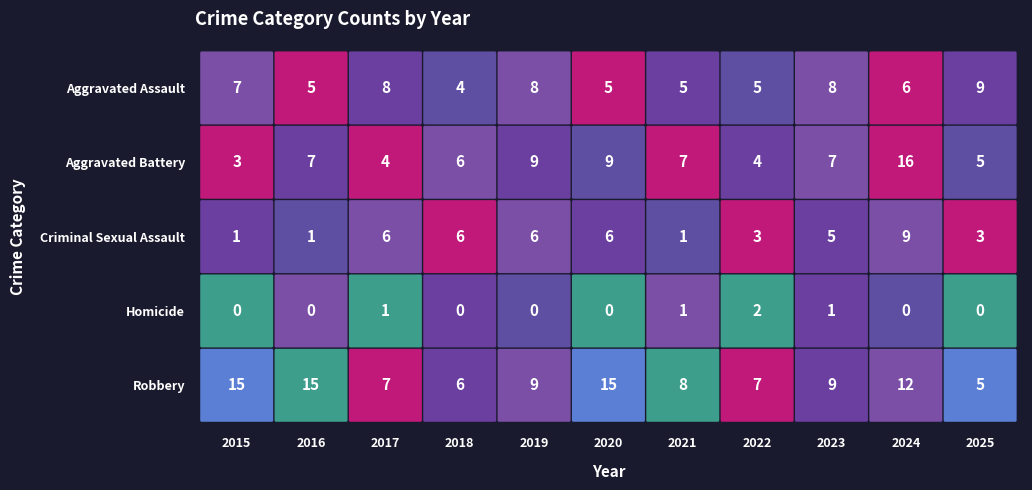

Which series changed the most between 2020 and 2025?

Robbery